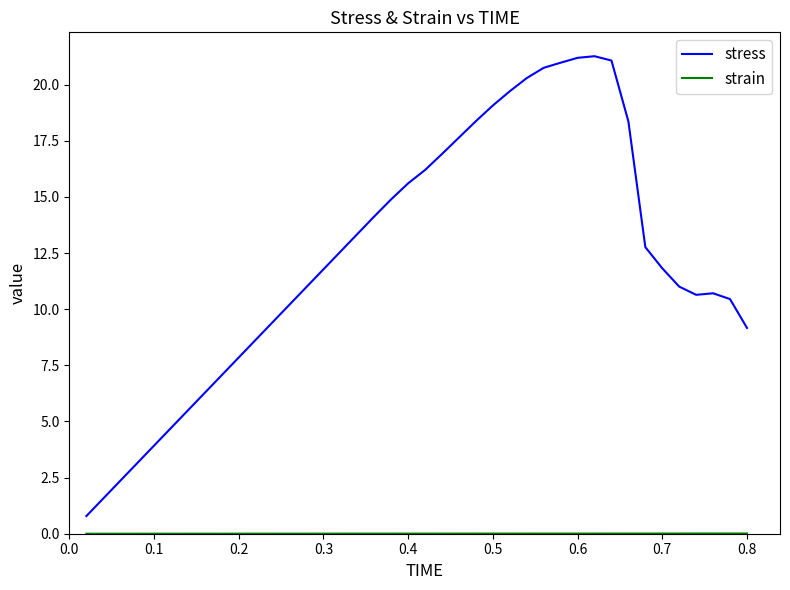

Which series has the largest total across all categories?

stress